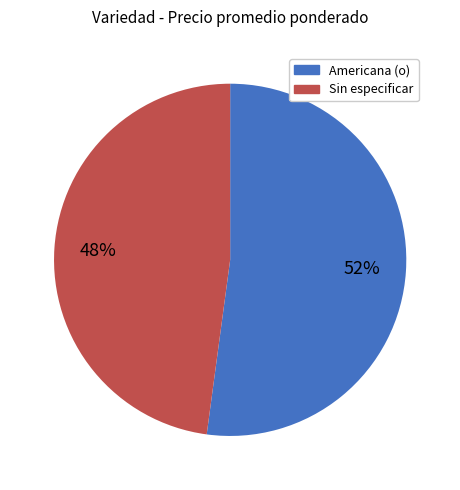

Do Sin especificar and Americana (o) together represent more than half of the pie?

Yes